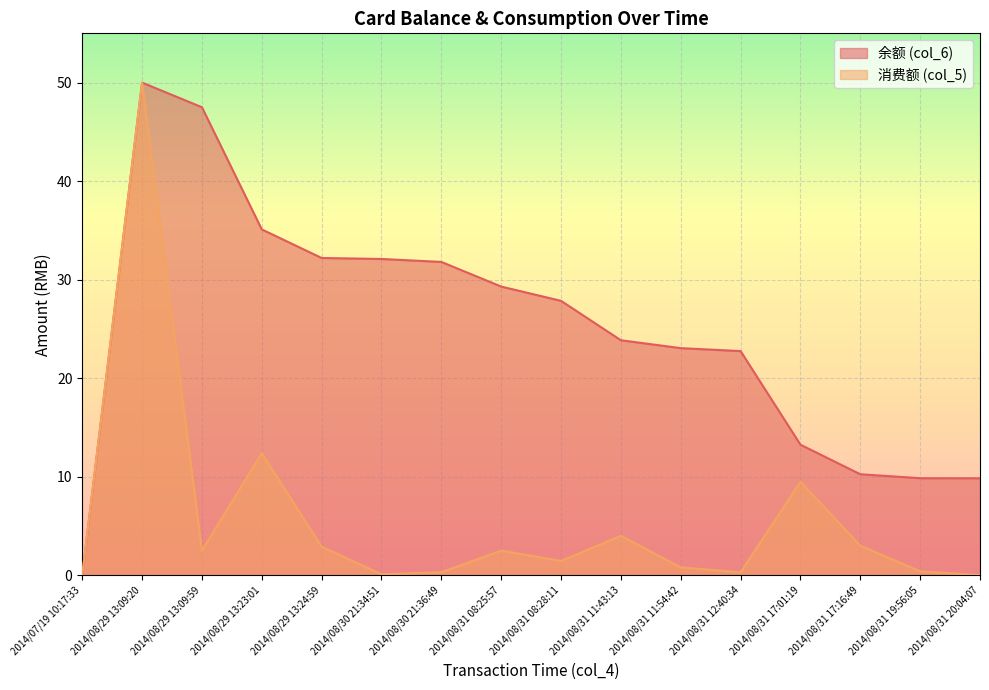

How many lines are shown in the chart?

2